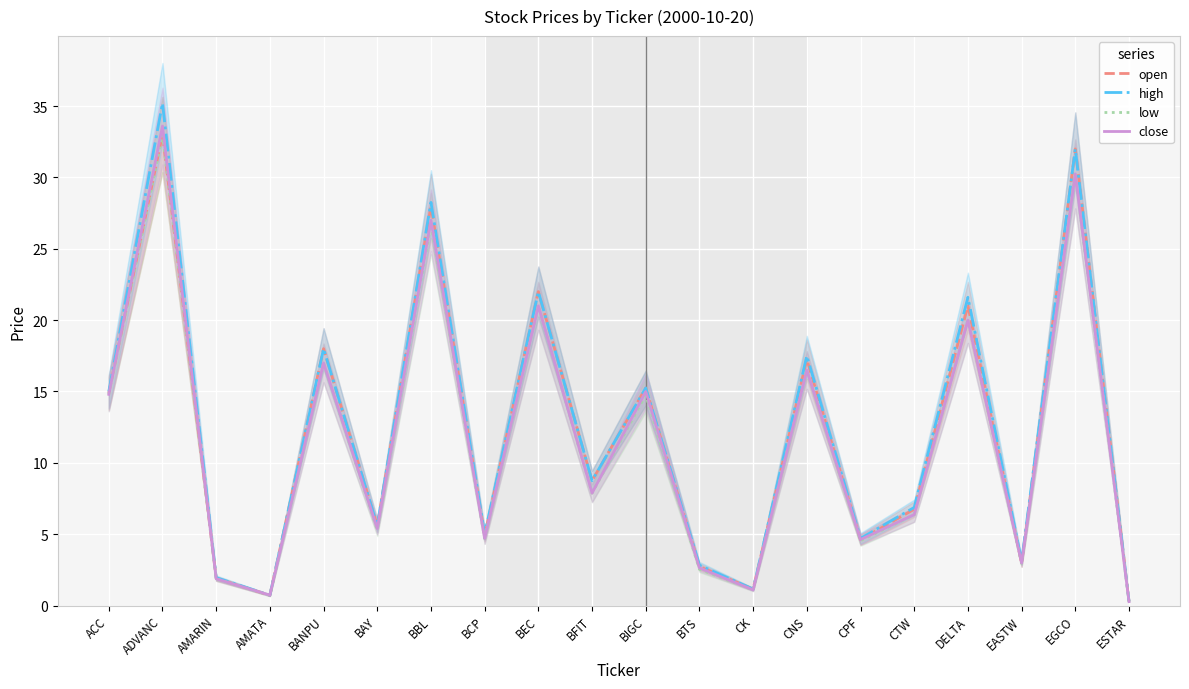

What is the label of the 9th point from the right?

BTS